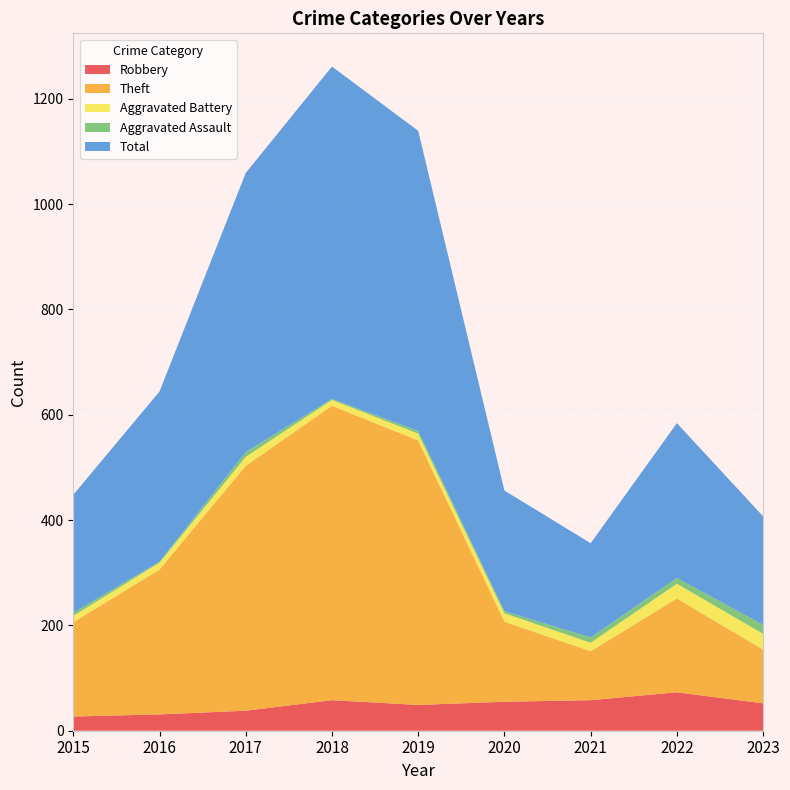

Reading left to right, what are all the values shown in this chart?

Robbery: 27	31	38	58	49	55	58	73	52
Theft: 179	275	465	559	502	152	93	178	102
Aggravated Battery: 12	13	17	11	13	16	16	28	30
Aggravated Assault: 6	2	9	2	5	4	10	11	17
Total: 224	323	530	631	570	229	179	294	206